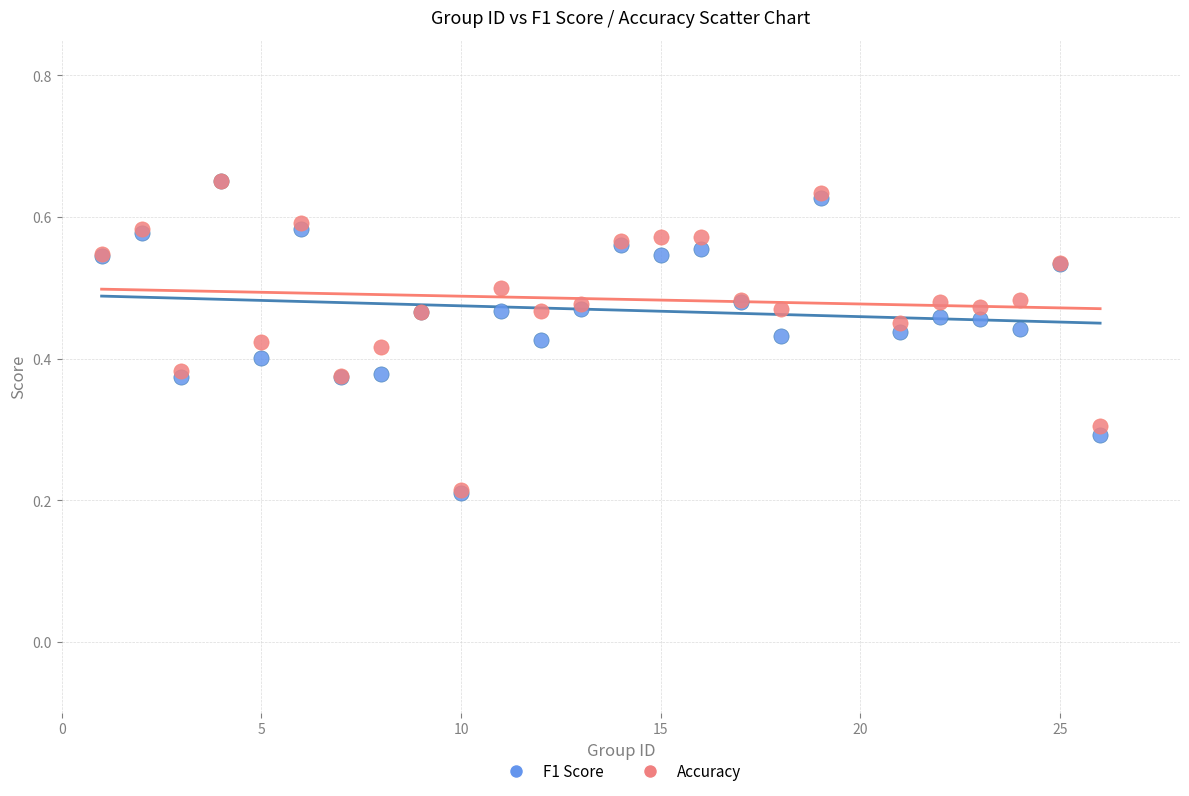

What are all the series names shown in the legend?

F1 Score, Accuracy